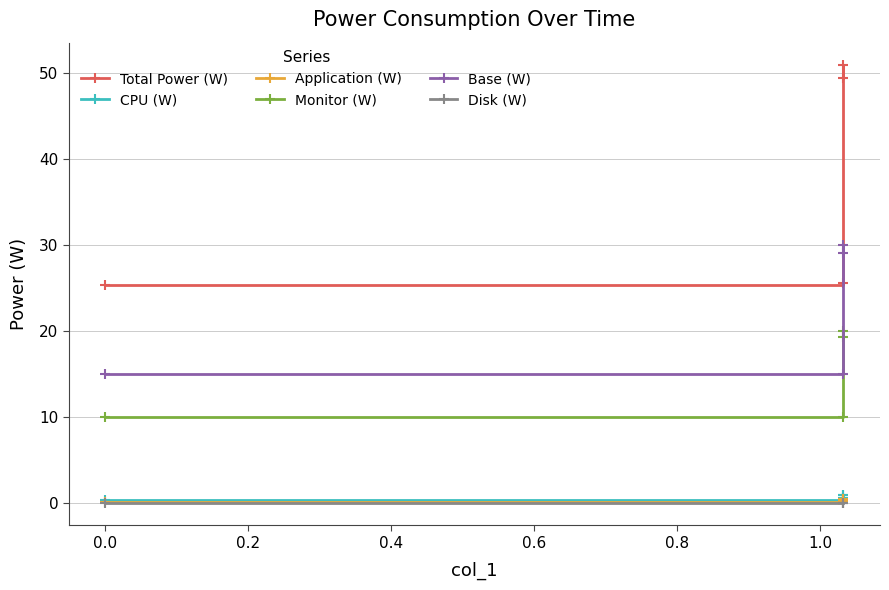

True or false: Disk (W) and Total Power (W) intersect in this chart.

False